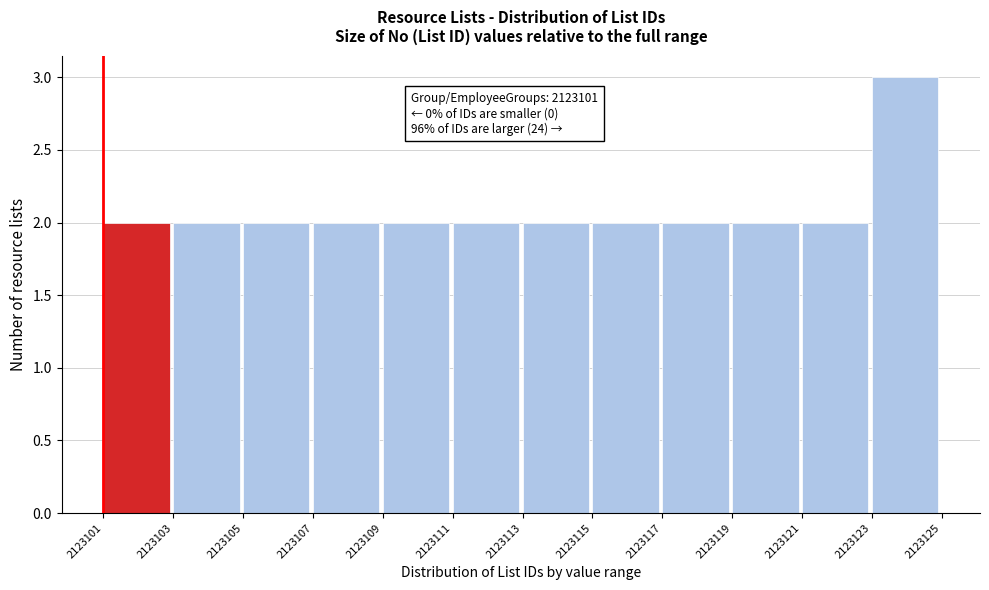

Over which range of the x-axis is the bar tallest?

2123123 to 2123125